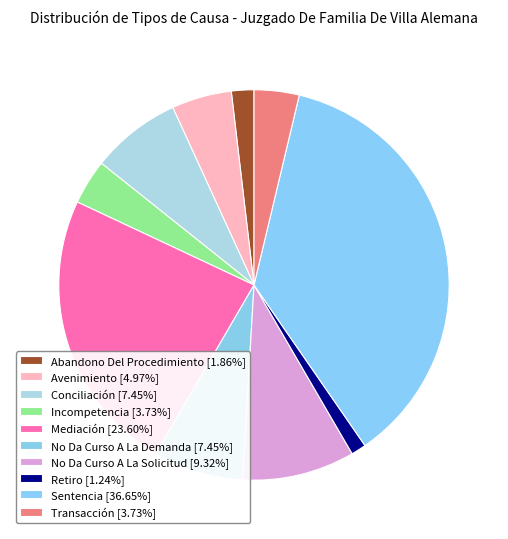

Count the number of slices in the pie.

10